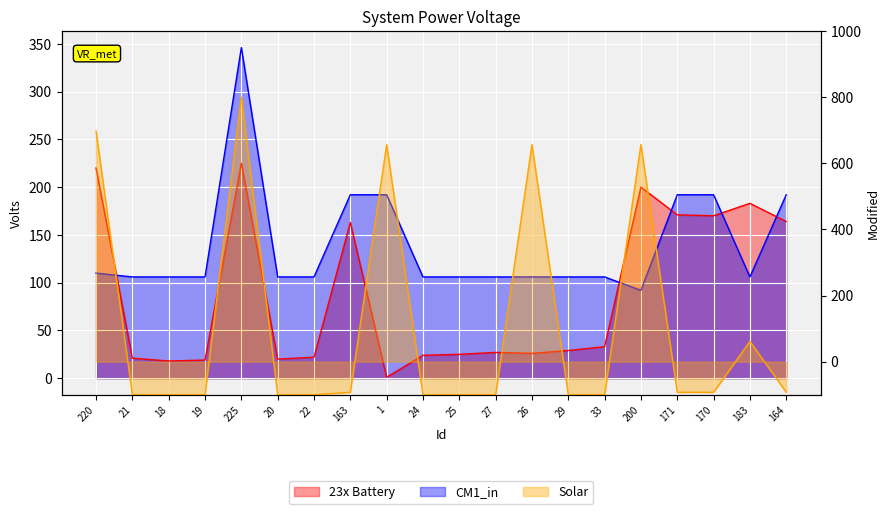

Which category has the lowest value in the Solar series?

18